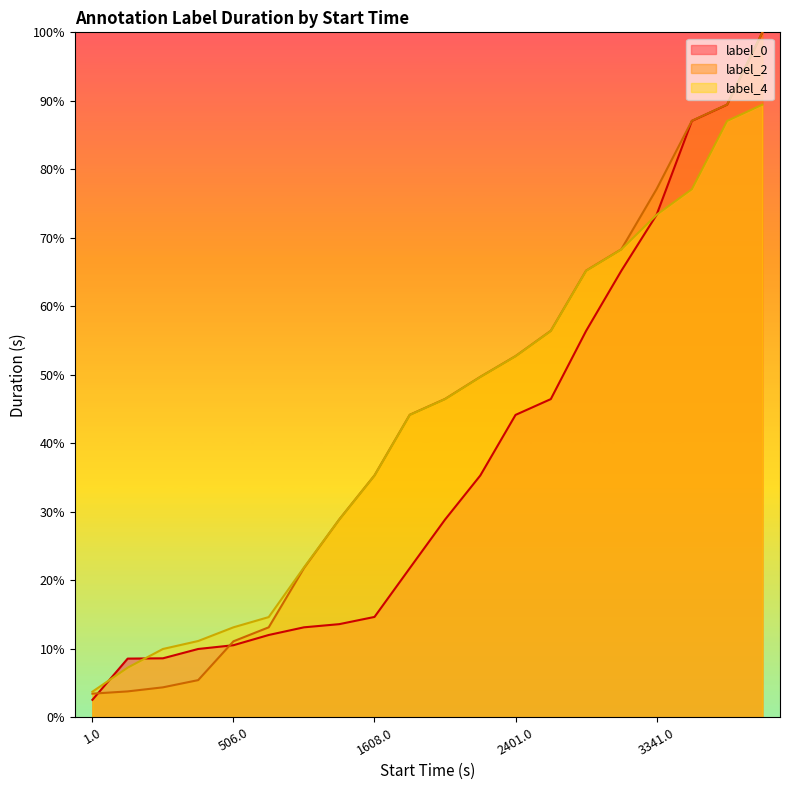

What position from the left is 506.0?

5